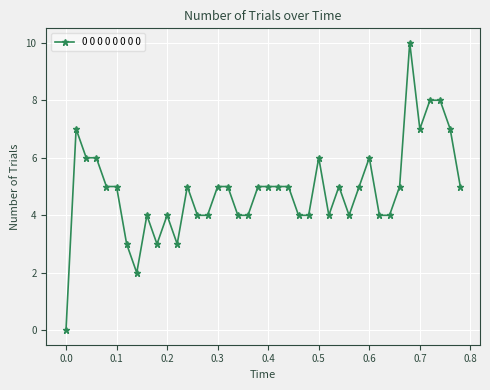

Reading left to right, list all the values displayed in this chart.

0	7	6	6	5	5	3	2	4	3	4	3	5	4	4	5	5	4	4	5	5	5	5	4	4	6	4	5	4	5	6	4	4	5	10	7	8	8	7	5